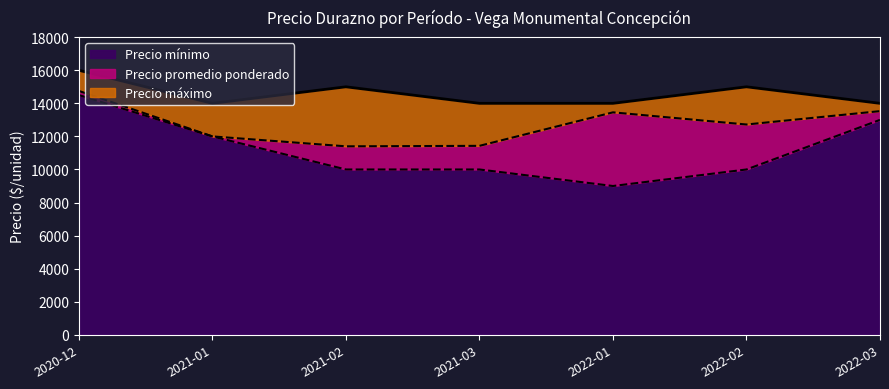

What is the spread (max minus min) of values at 2022-03?

1000